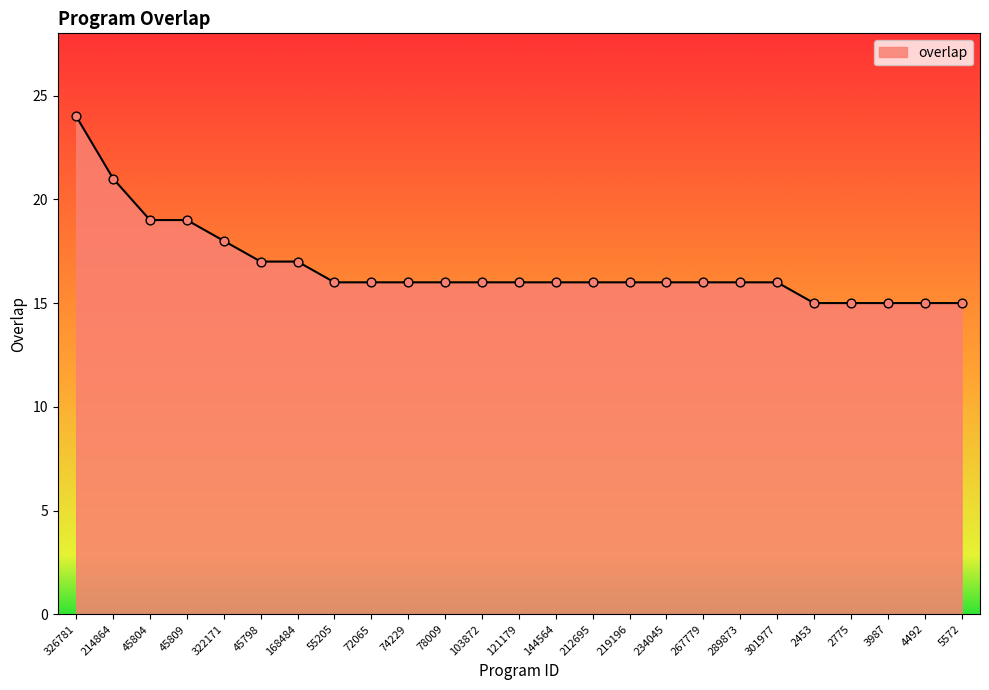

What is the change in value from 219196 to 3987?

-1